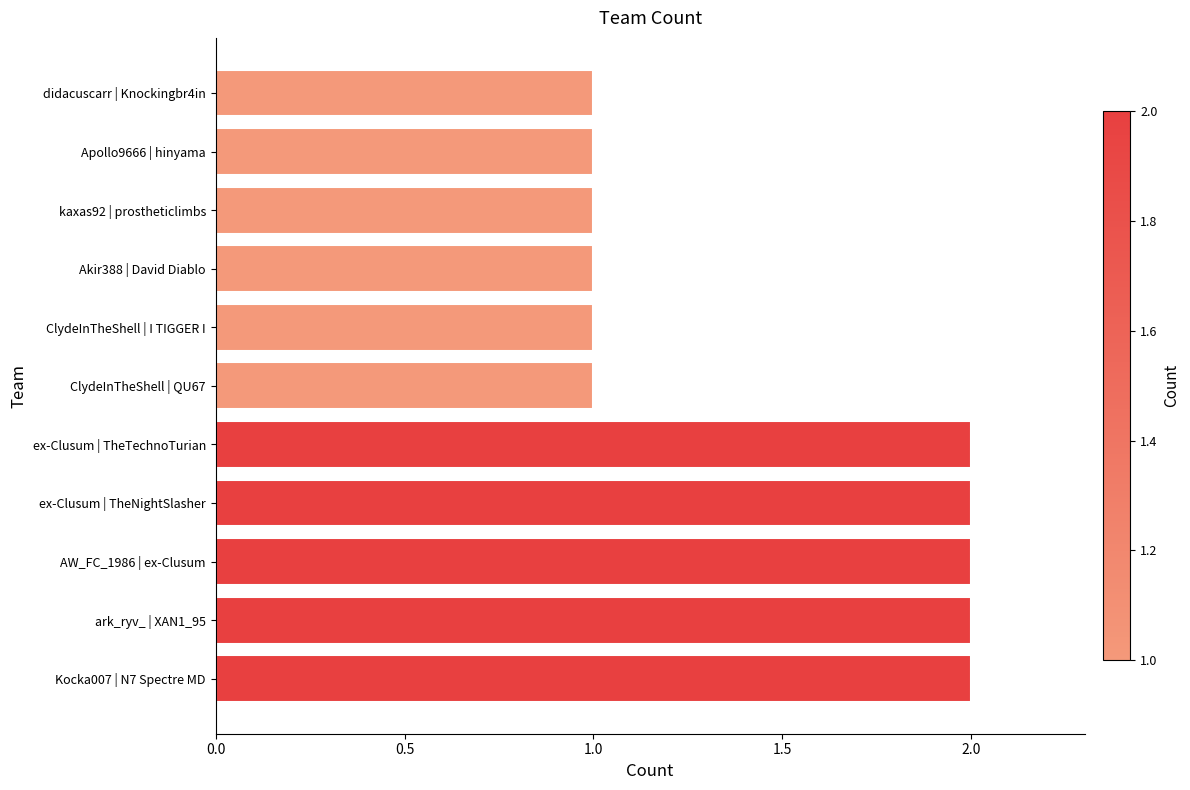

The chart shows a value of 1 at kaxas92 | prostheticlimbs. True or false?

True